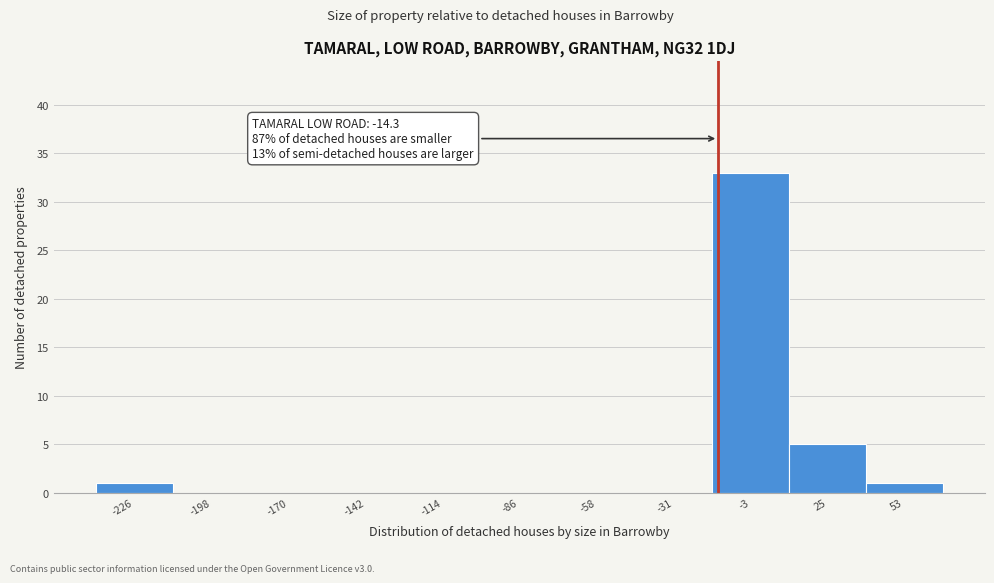

Which range on the x-axis has the tallest bar?

-15 to 10